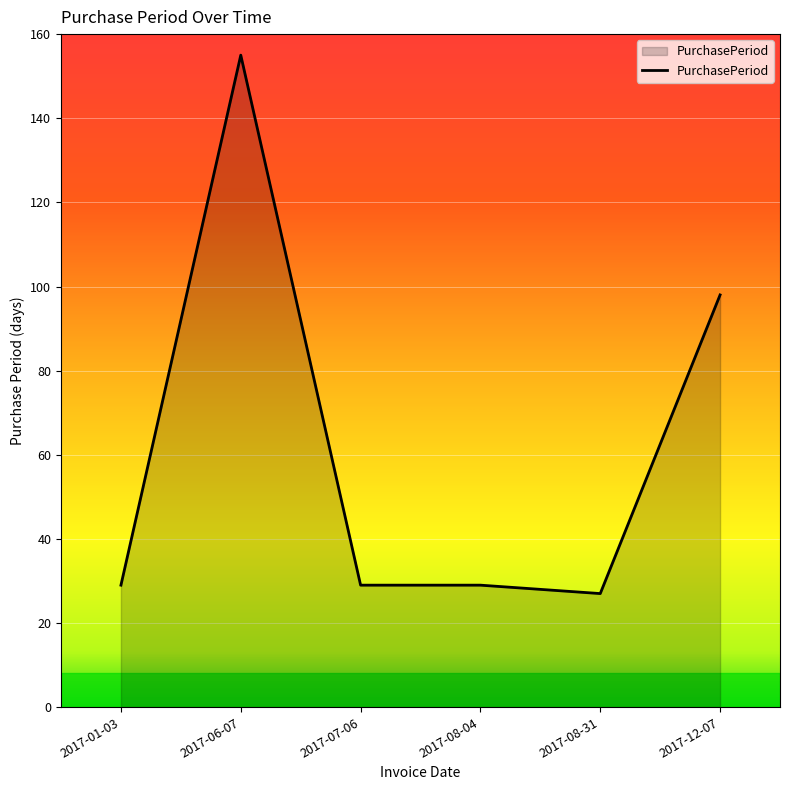

Reading left to right, transcribe all the data shown in this chart.

2017-01-03=29	2017-06-07=155	2017-07-06=29	2017-08-04=29	2017-08-31=27	2017-12-07=98